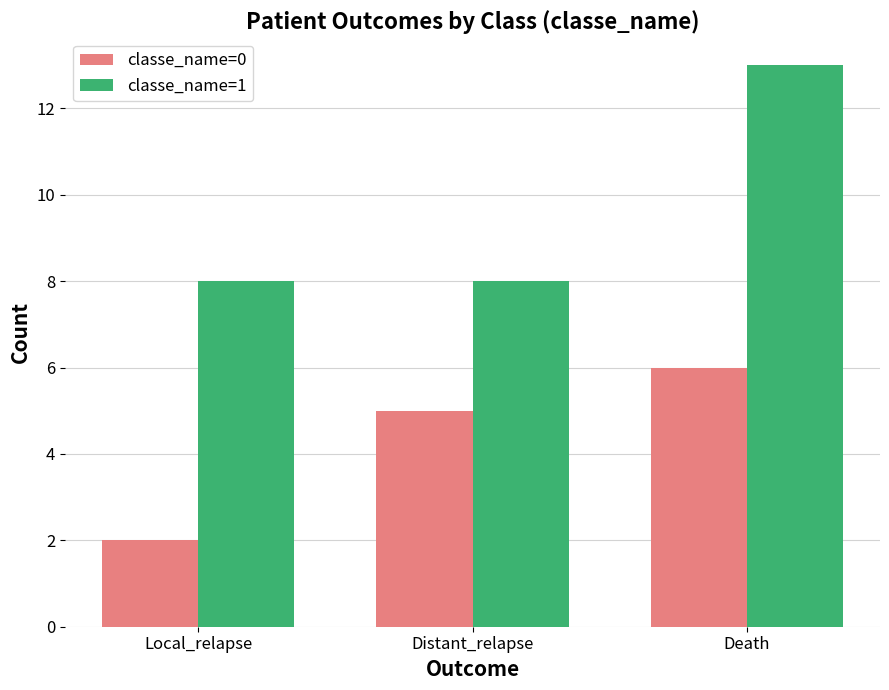

How many distinct data groups are displayed?

2